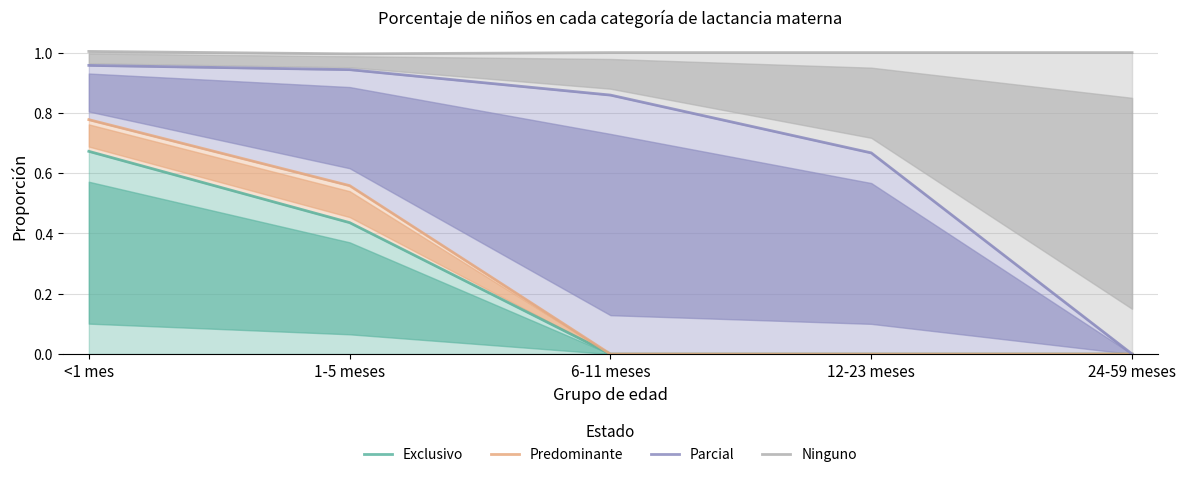

What is the average value of the Parcial series?

0.7